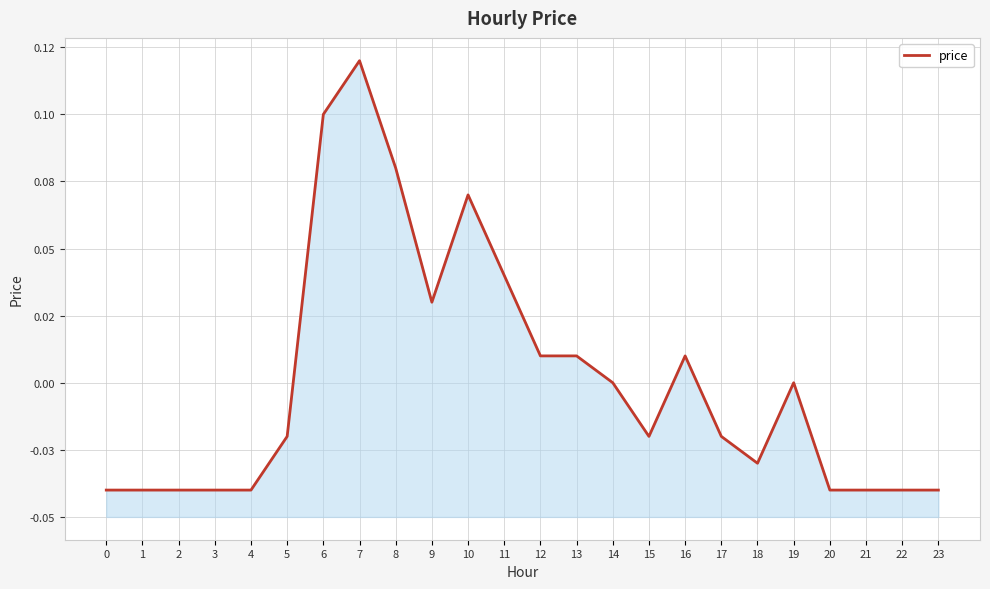

What is the difference between the values at 3 and 11?

0.1